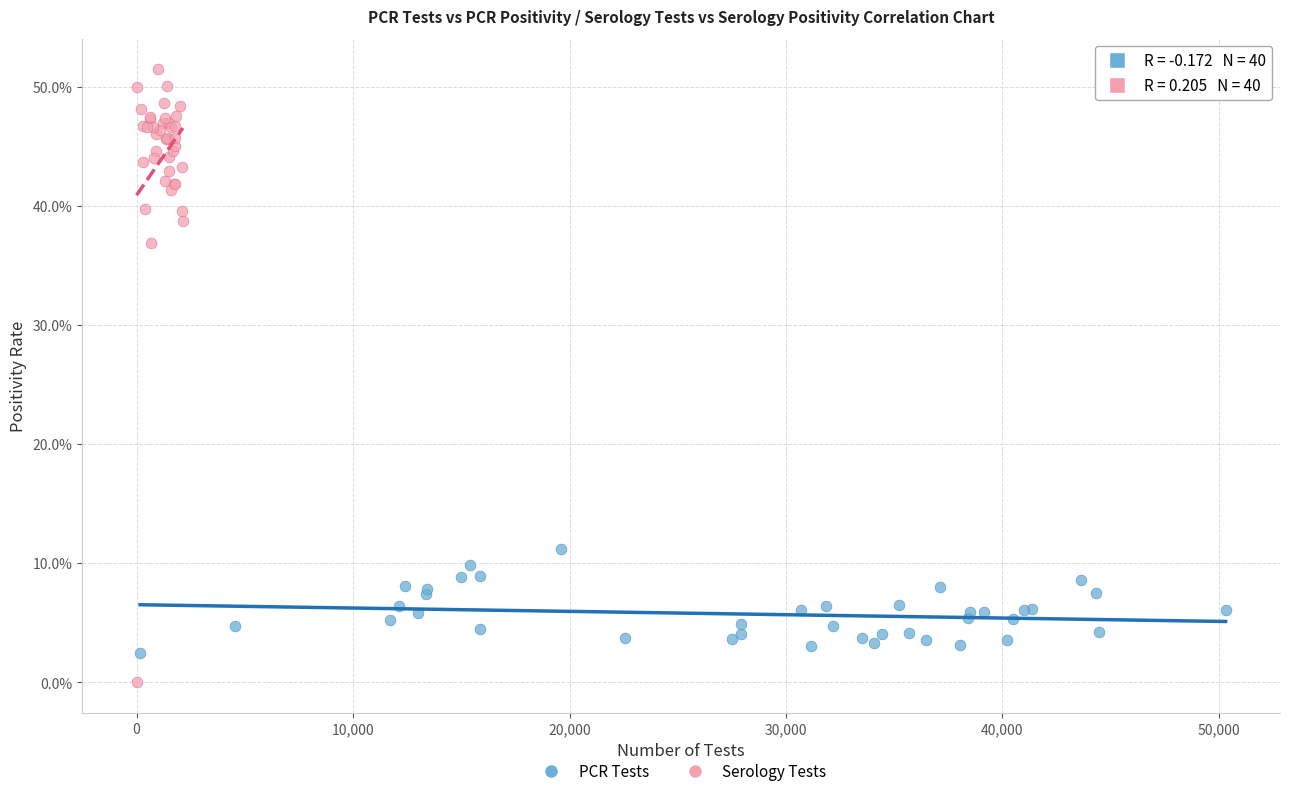

What are all the series names shown in the legend?

PCR Tests, Serology Tests